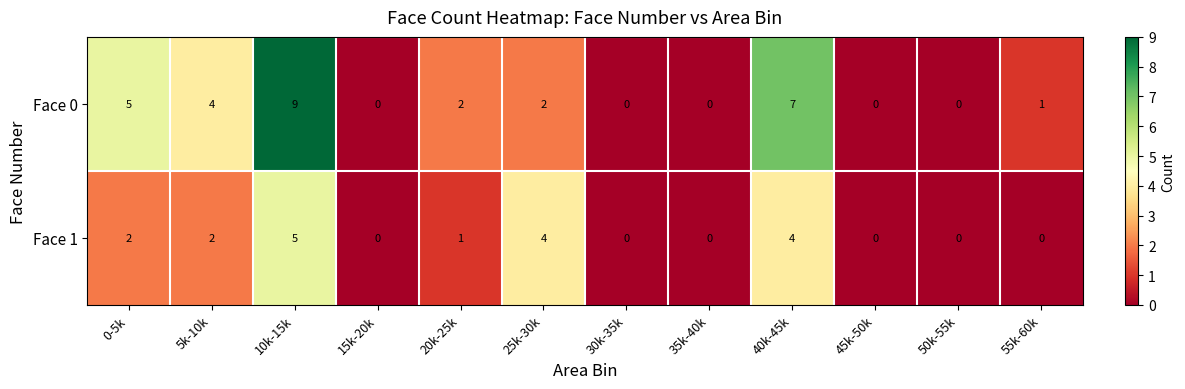

Is the value of Face 1 at 5k-10k greater than the value of Face 0 at 15k-20k?

Yes